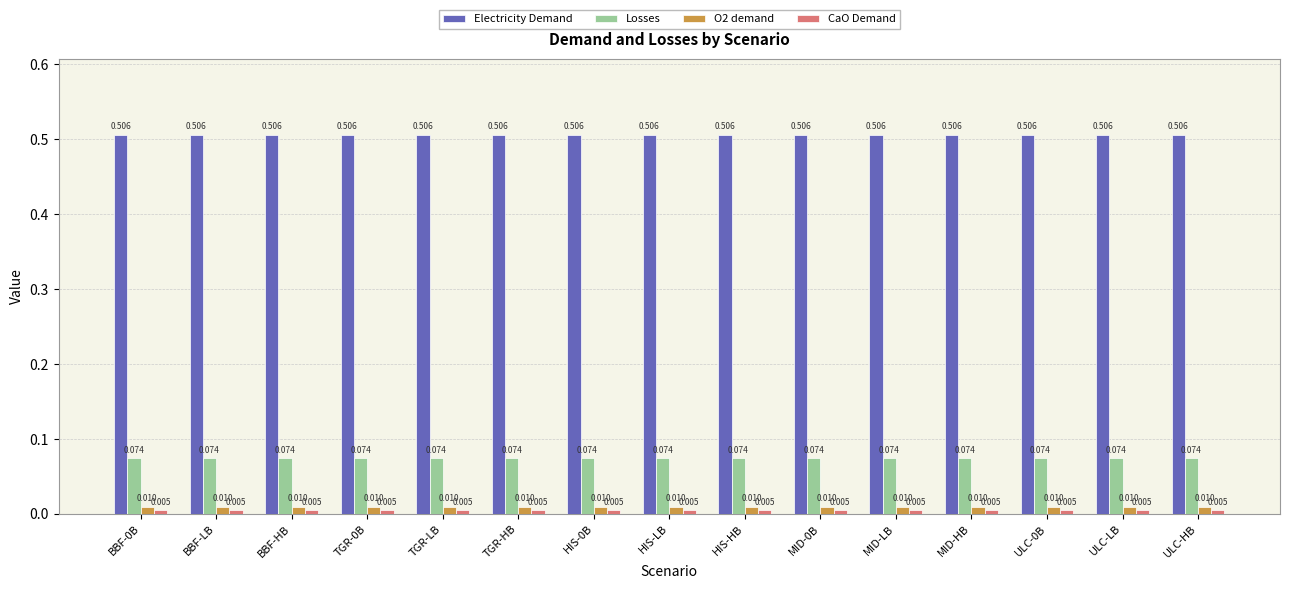

Is the value of O2 demand at HIS-0B greater than the value of Losses at MID-LB?

No